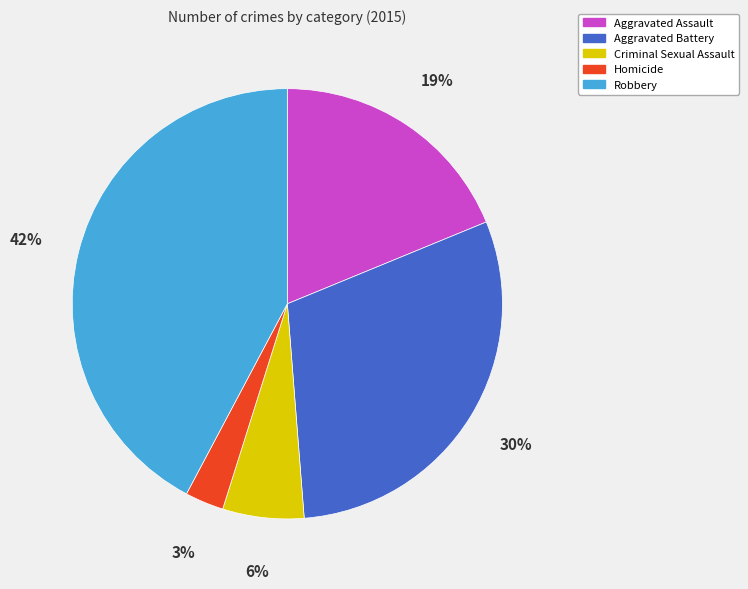

The Criminal Sexual Assault slice represents 6% of the pie. True or false?

True